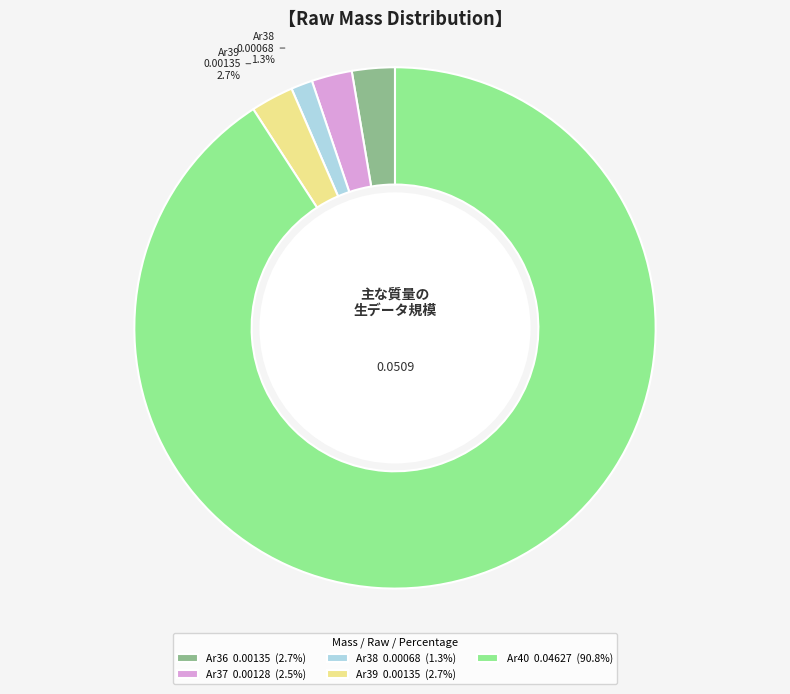

The Ar40 slice represents 91% of the pie. True or false?

True